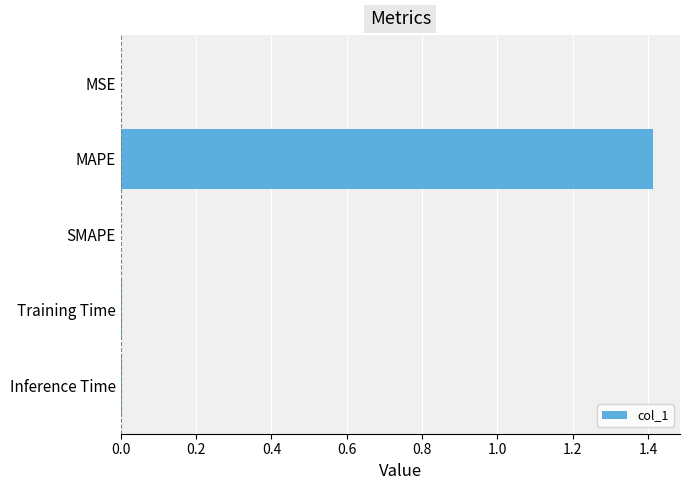

What is the maximum value shown in the chart?

1.4